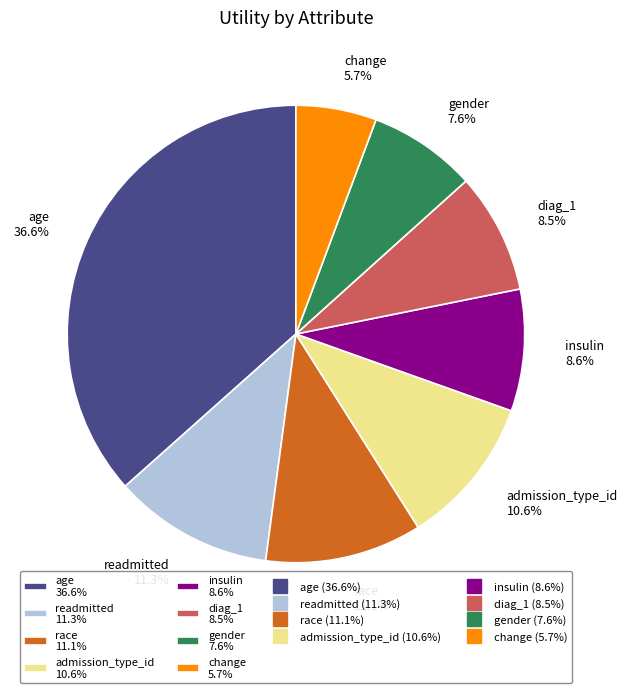

Which has a higher value, race or change?

race